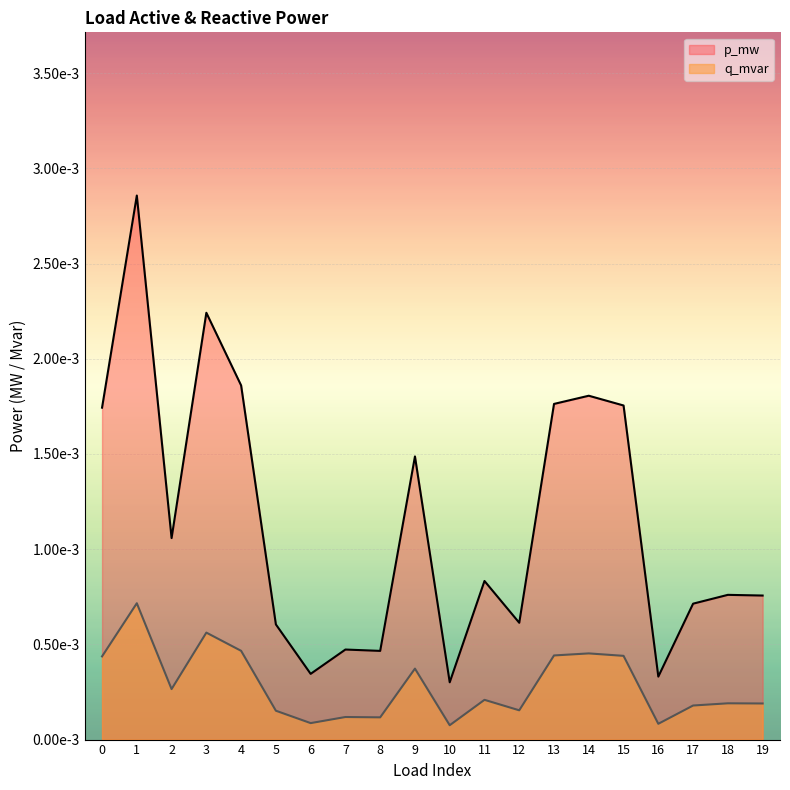

Count the p_mw values in the range 0 to 1.

20